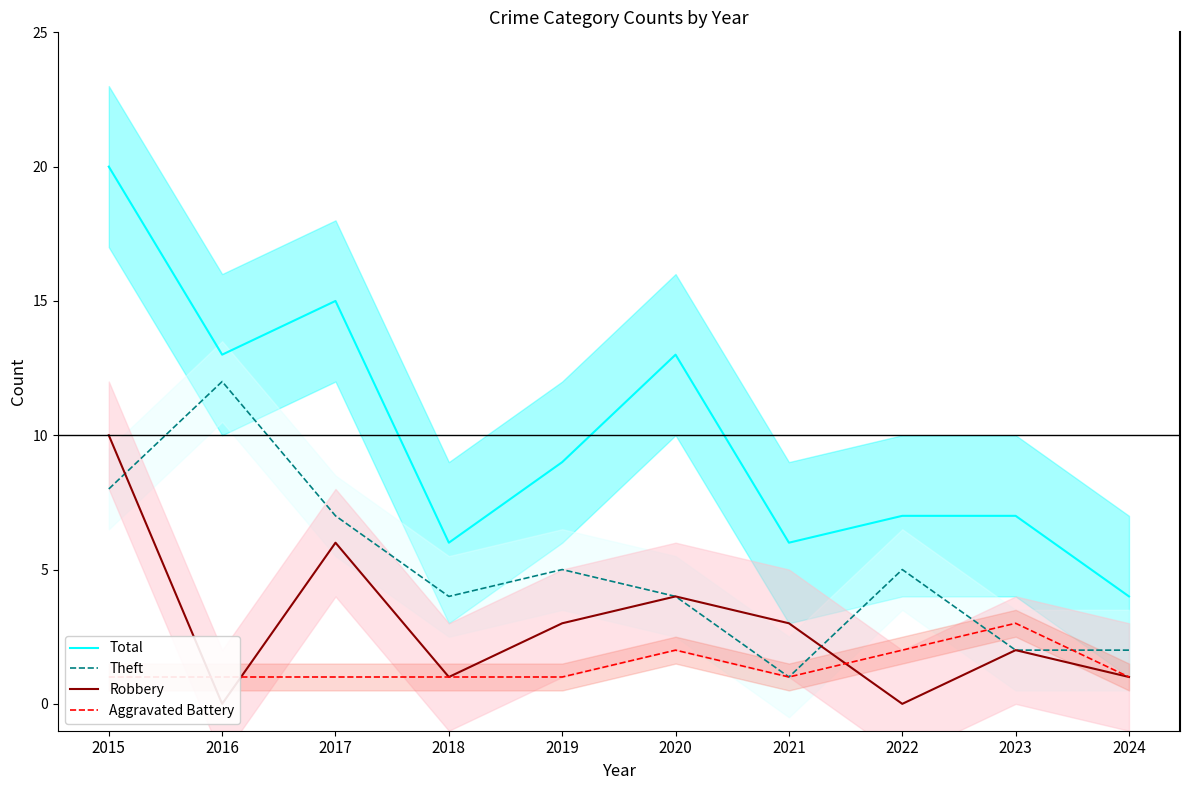

True or false: Robbery has a value of 3 at 2021.

True